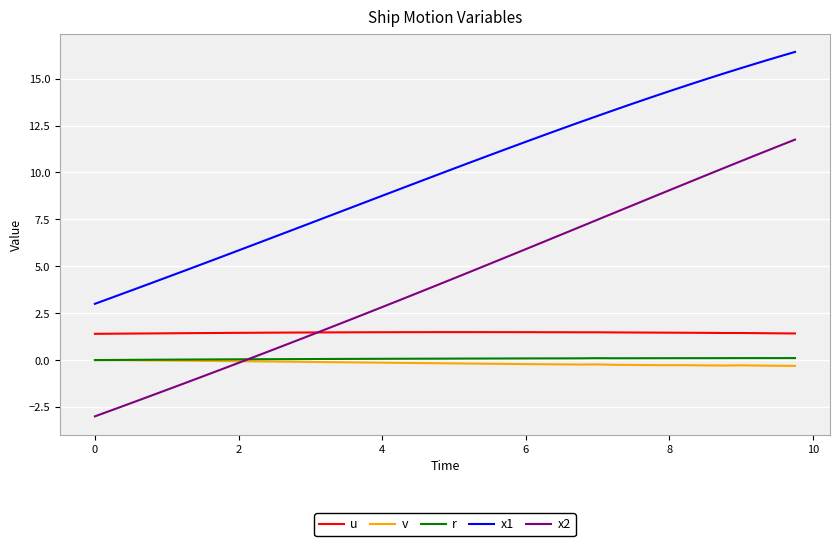

Which series has the largest total across all categories?

x1